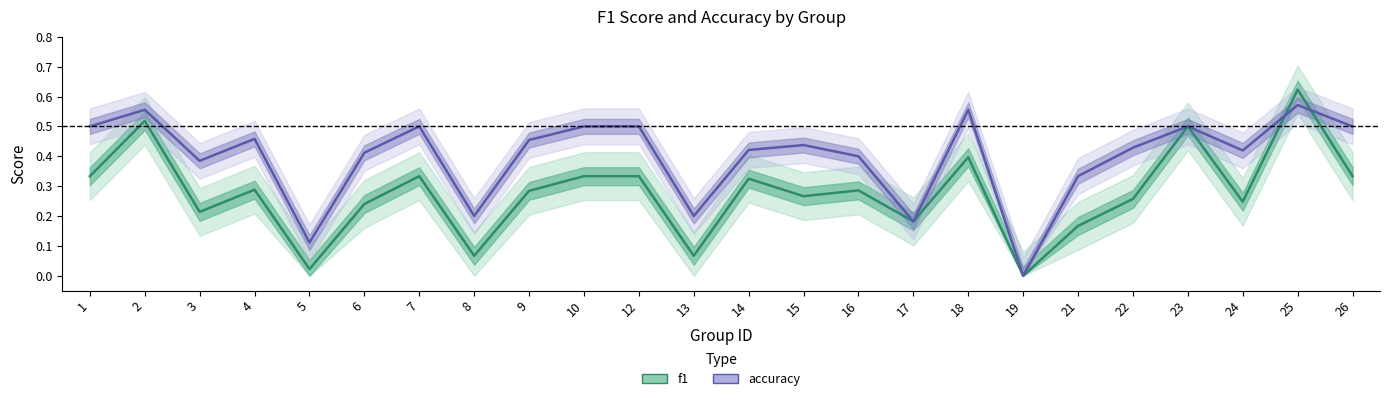

Rank the series at 17 from highest to lowest value.

f1, accuracy